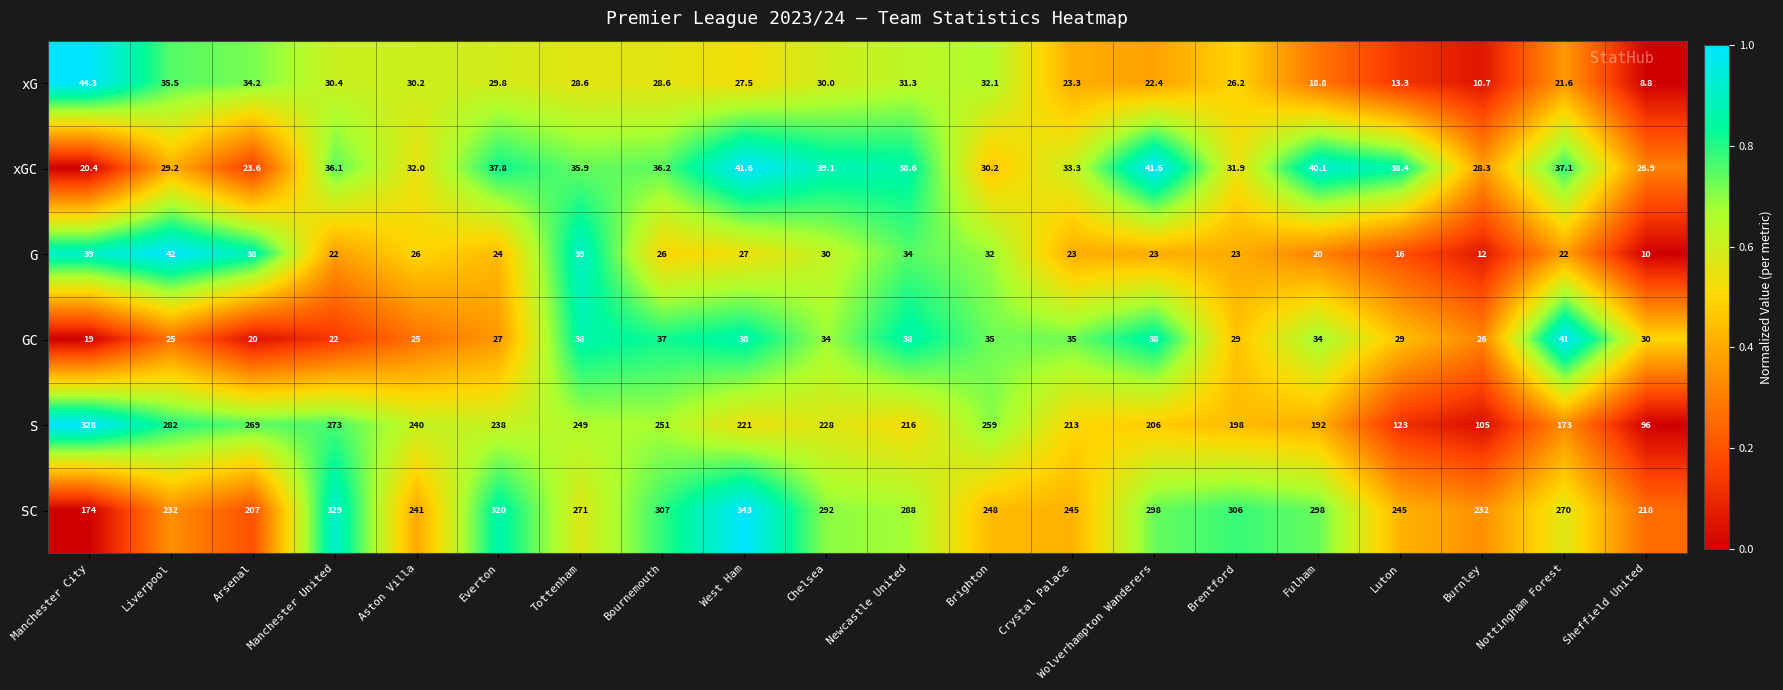

Which series has the largest total across all categories?

SC